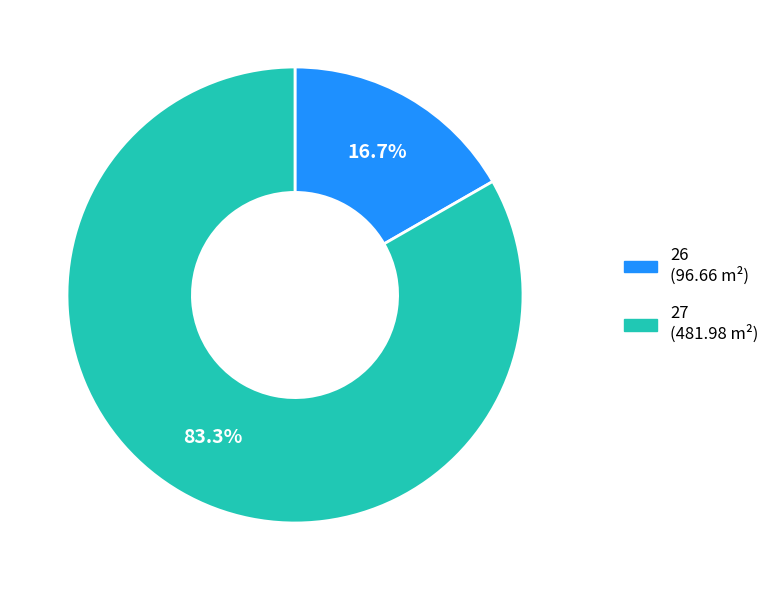

To the nearest percent, what percentage of the pie is 26?

17%